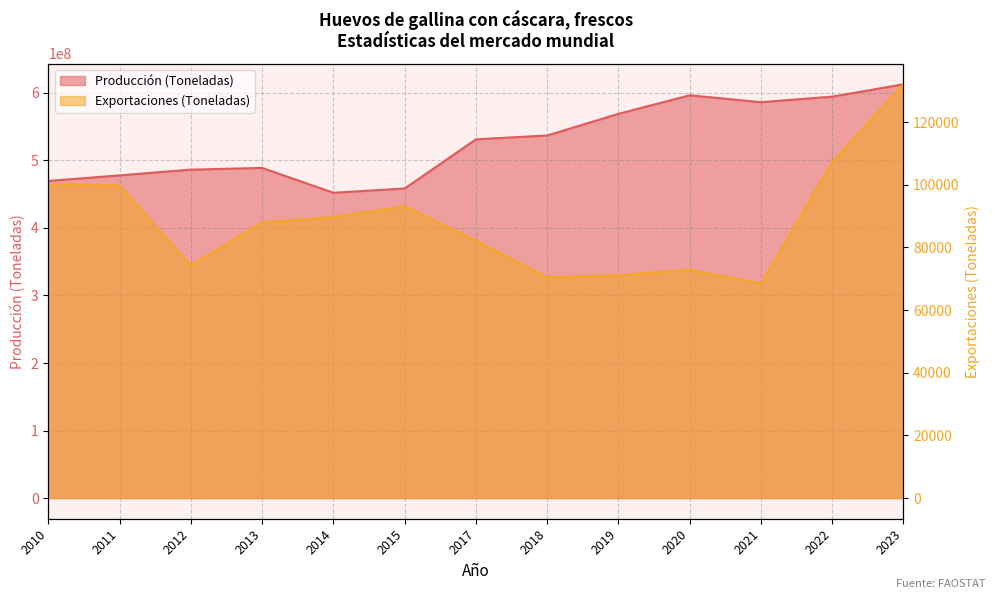

What value does the Exportaciones (Toneladas) series have at 2012?

74246.0